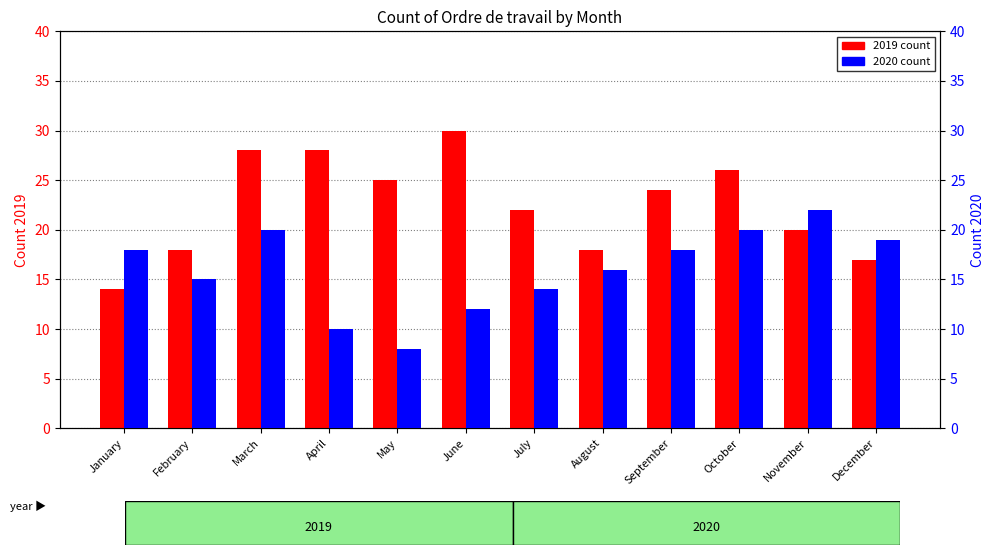

What are all the series names shown in the legend?

2019 count, 2020 count